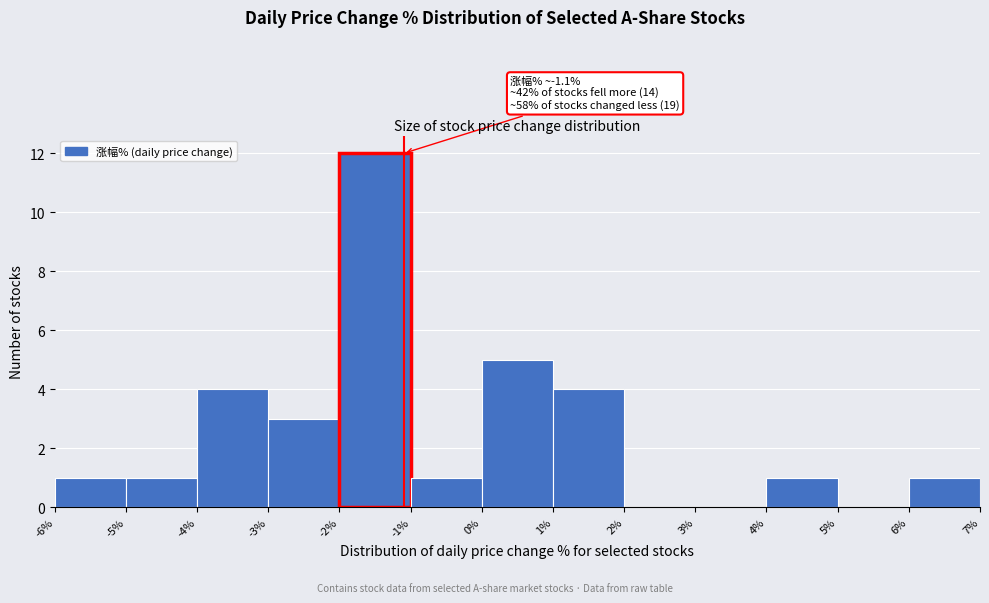

Which range on the x-axis has the tallest bar?

-2% to -1%